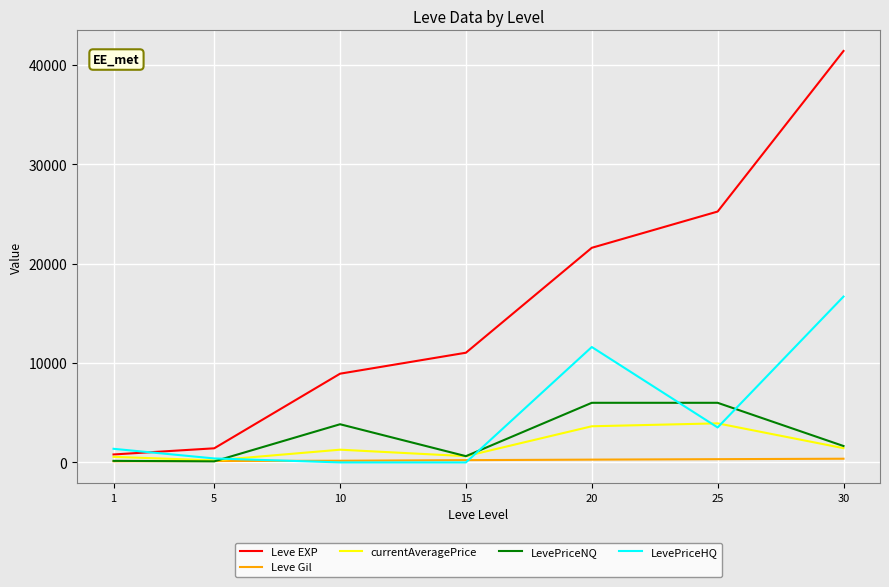

Rank the series by their maximum value, from lowest to highest.

Leve Gil, currentAveragePrice, LevePriceNQ, LevePriceHQ, Leve EXP